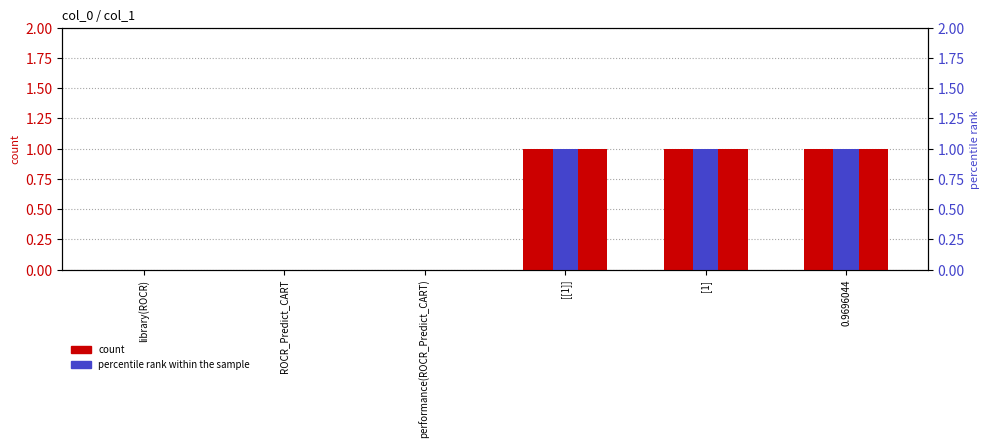

How many data points does each series have?

6